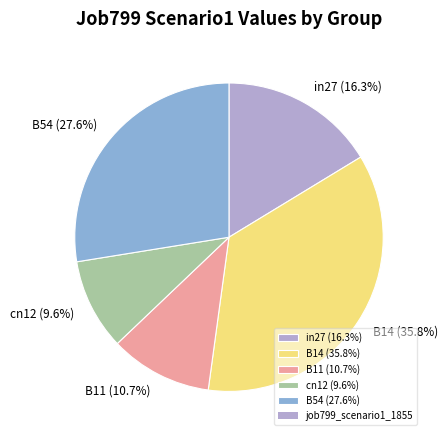

Does cn12 represent more than half of the total?

No